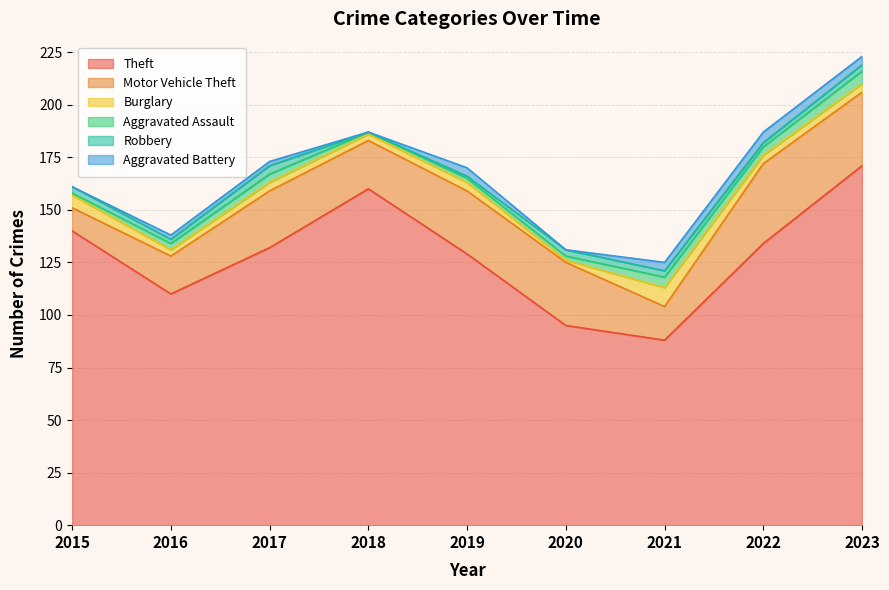

What is the total value across all series at 2023?

223